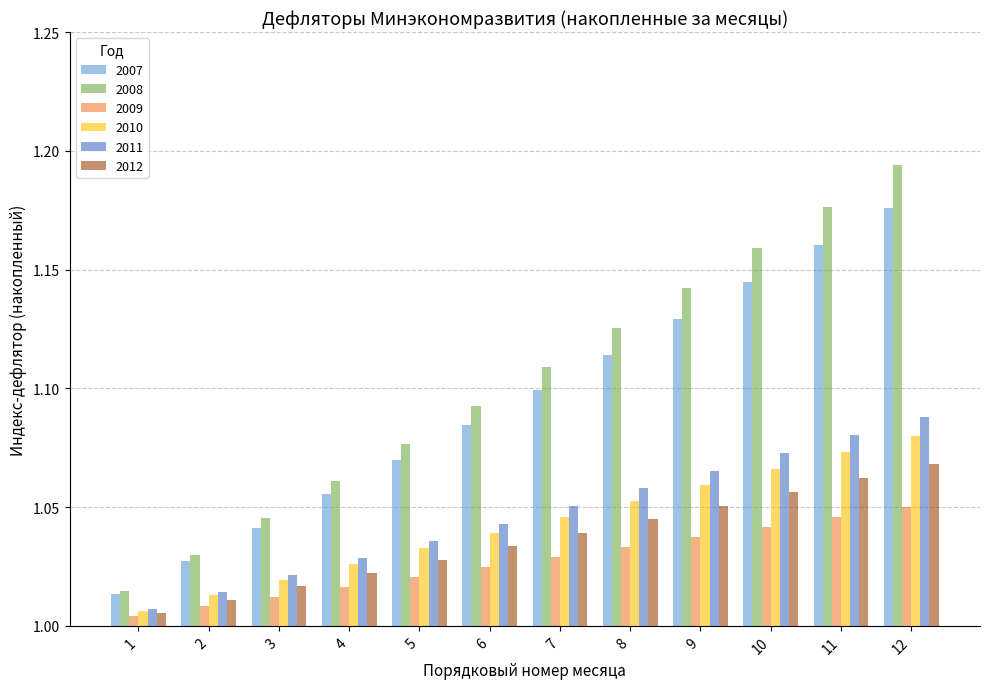

Are the bars horizontal?

No